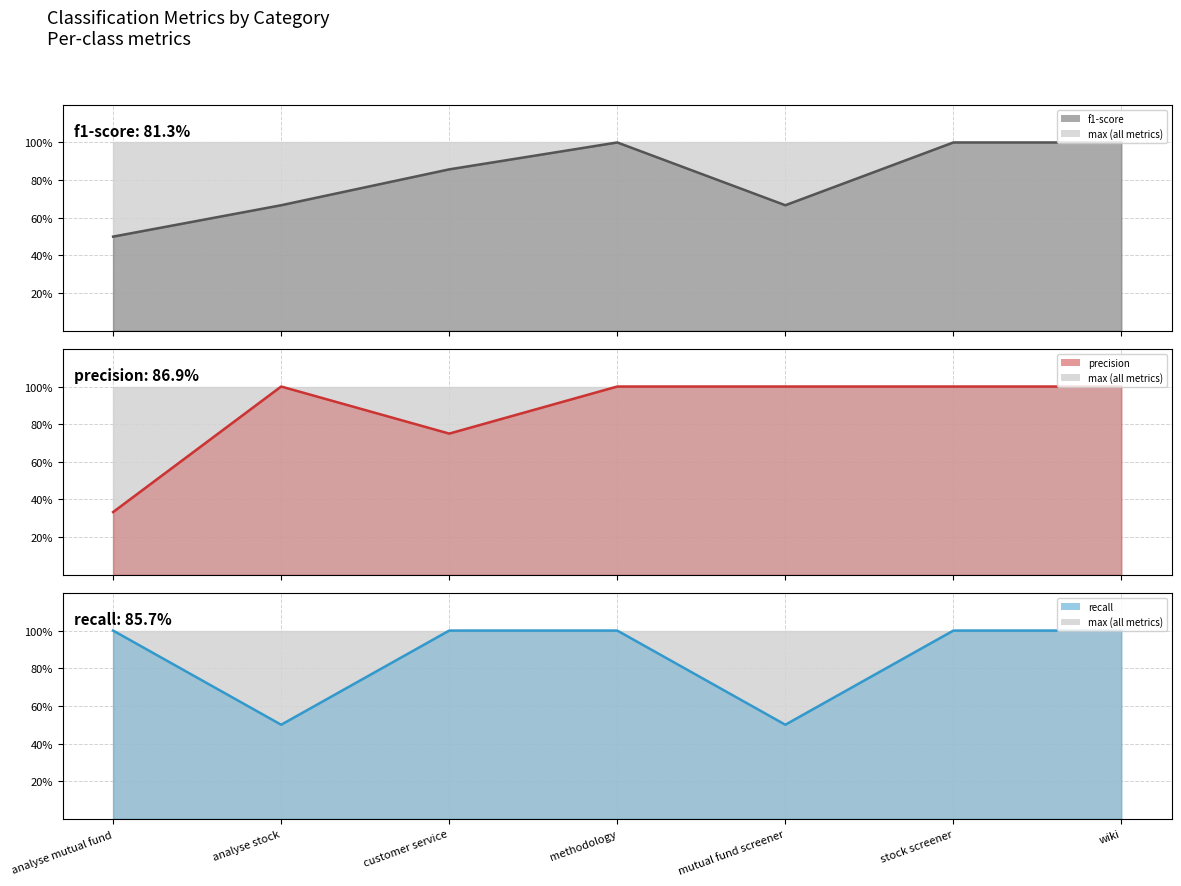

Is it true that f1-score line equals 0.2 at analyse mutual fund?

False